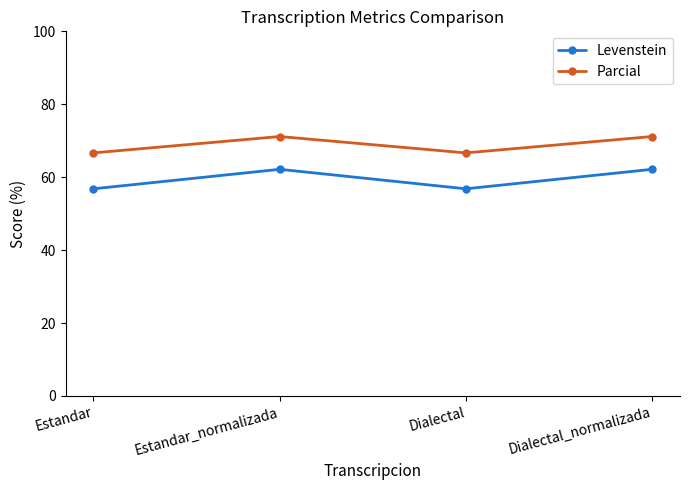

Rank the series by their maximum value, from lowest to highest.

Levenstein, Parcial